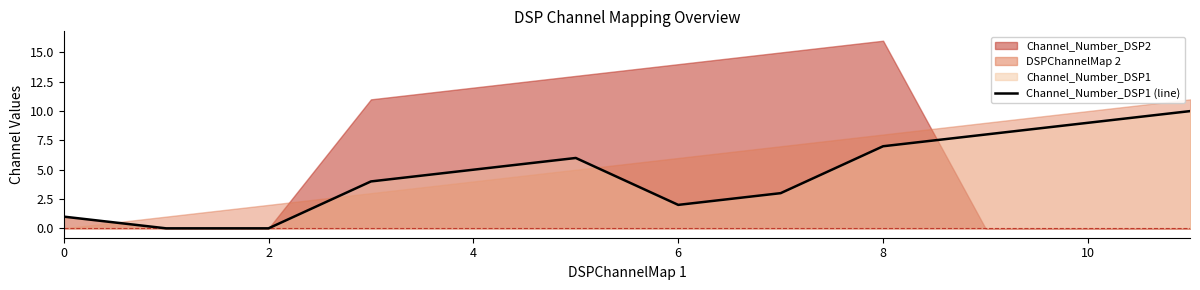

What is the value of the 6th point from the left?

6